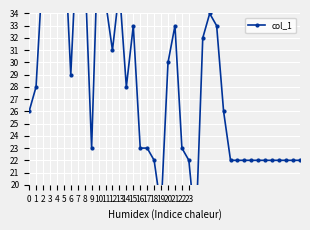

The chart shows a value of 9 at 24. True or false?

False